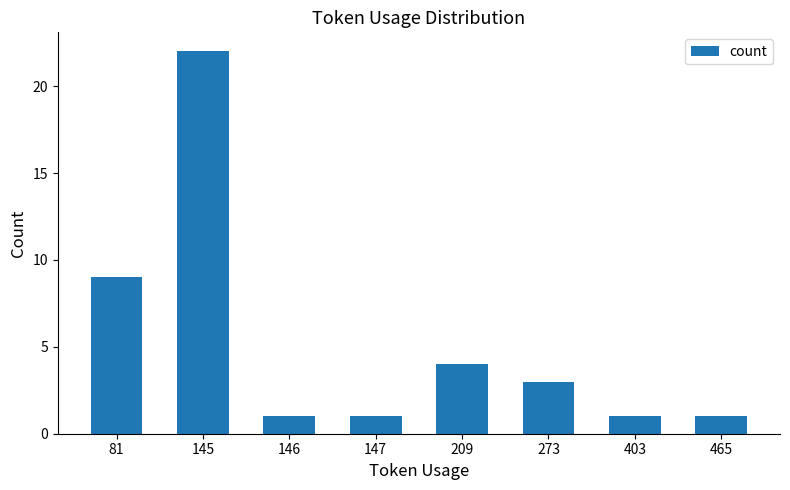

Approximately how many times larger is the value at 81 compared to 209?

2.2